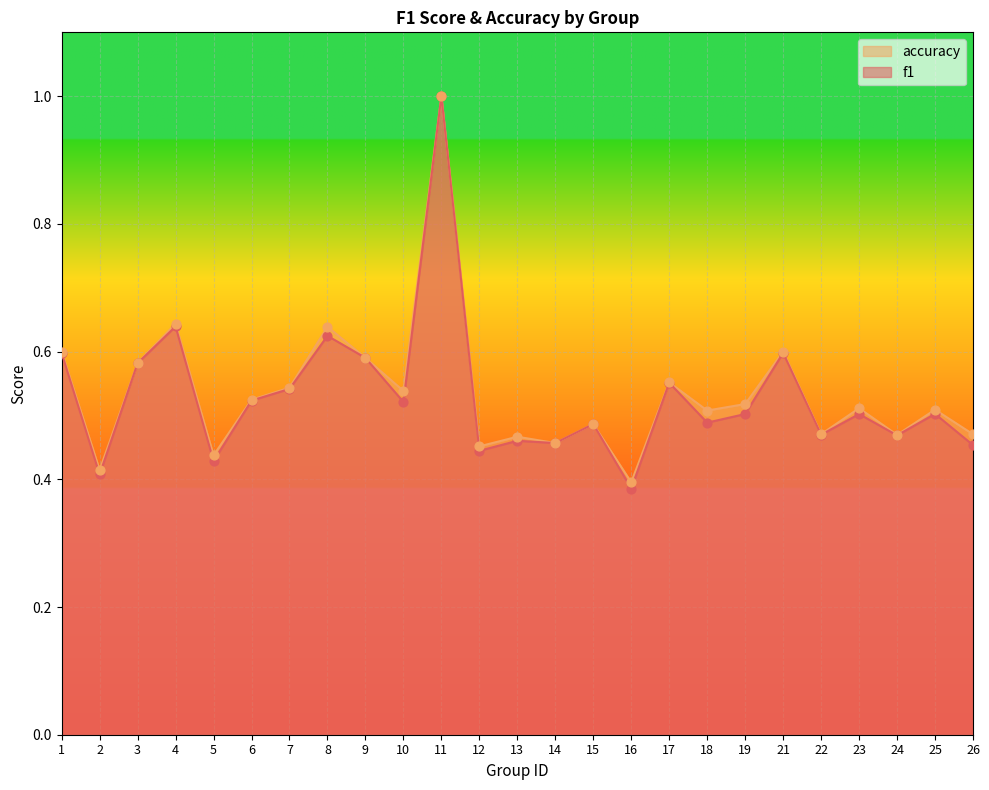

Which series contains the lowest Y value?

f1